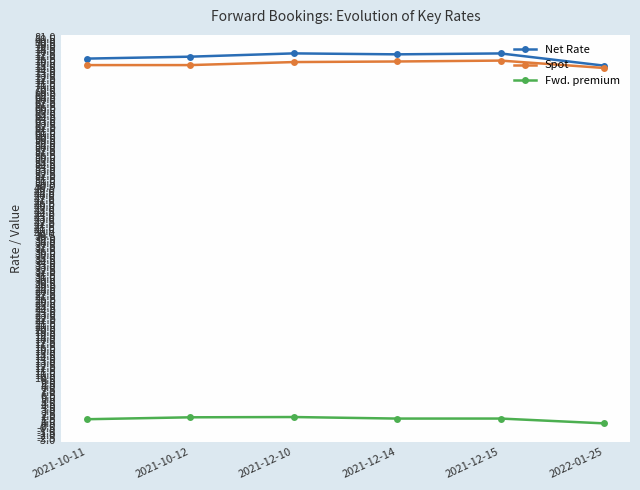

Is the value of Fwd. premium at 2021-10-11 greater than the value of Spot at 2022-01-25?

No